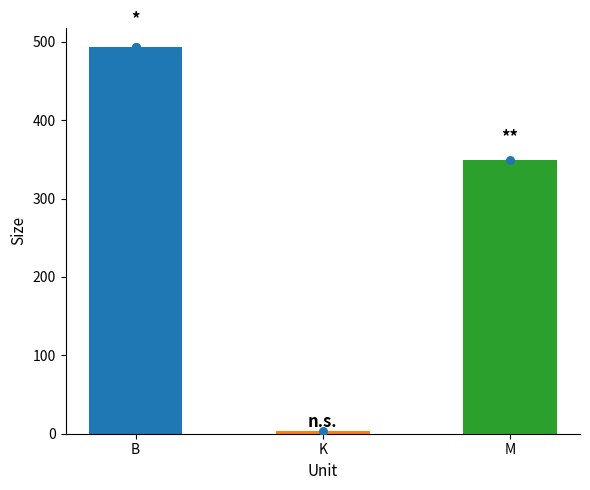

What is the ratio of the value at M to the value at B?

0.7